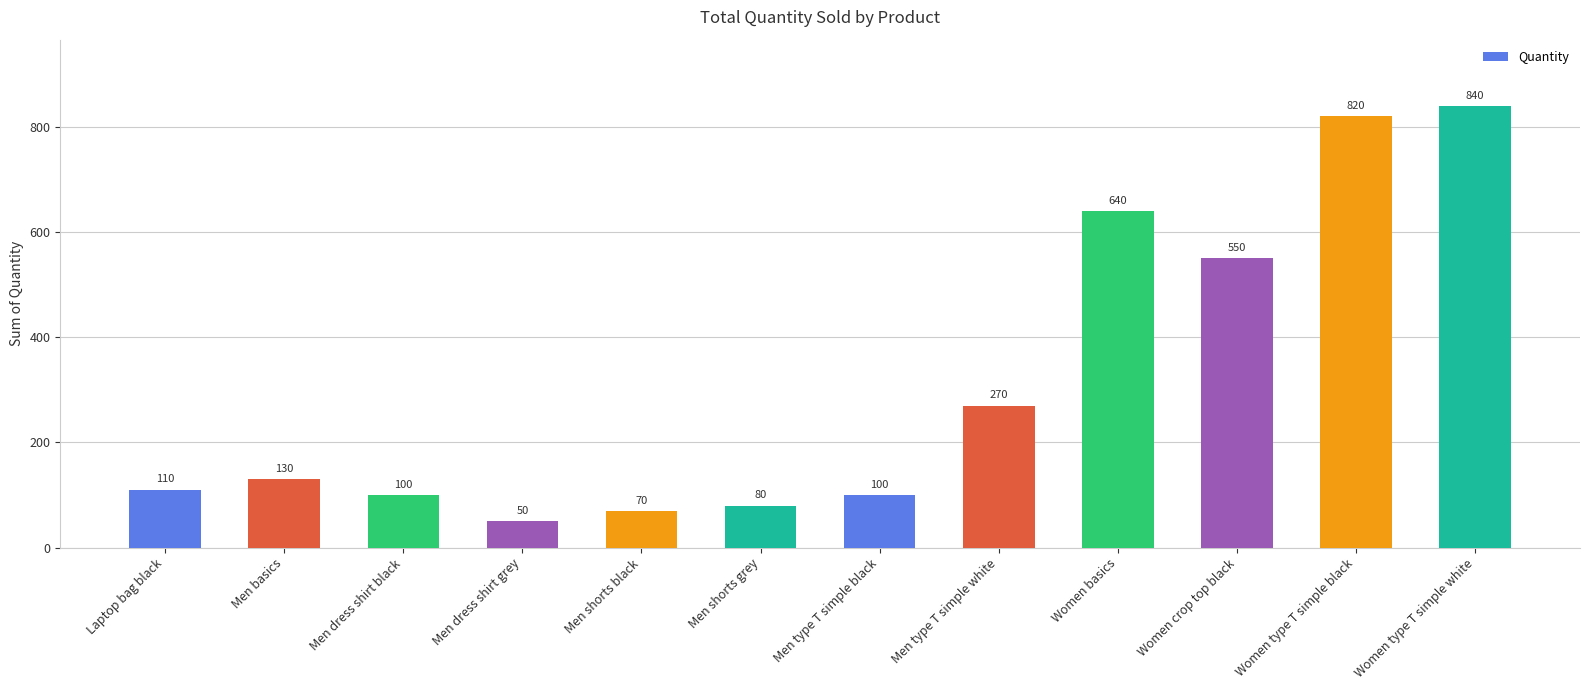

What is the ratio of the value at Men basics to the value at Men type T simple black?

1.3